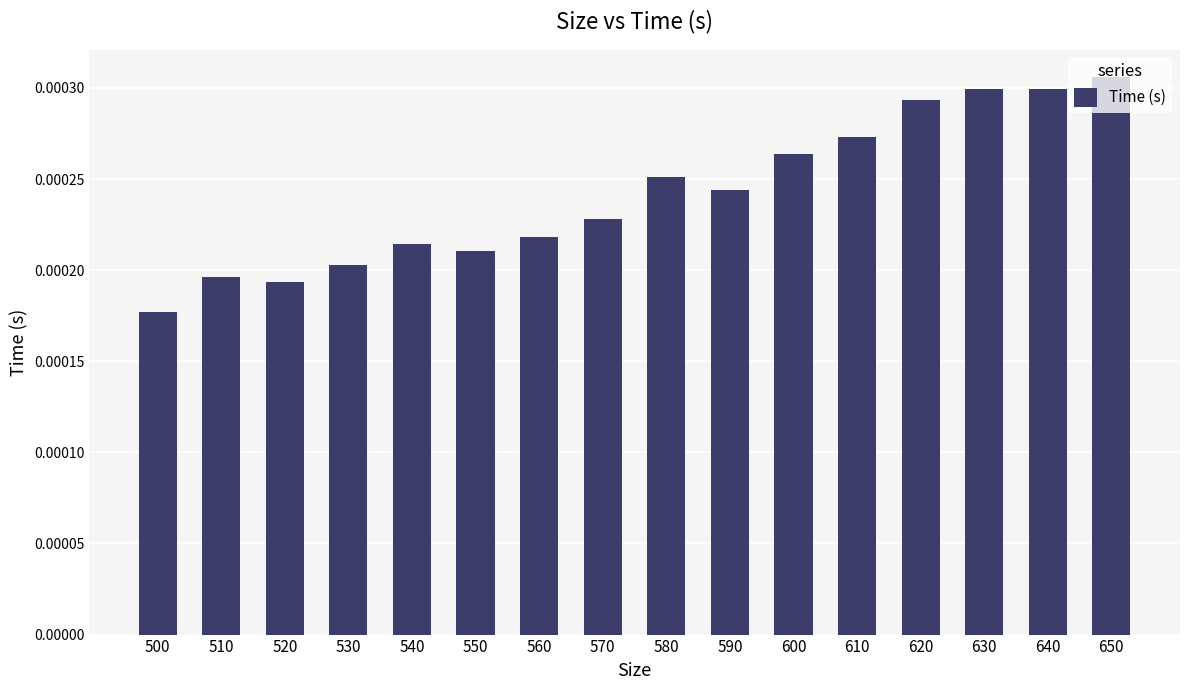

Count the values in the range 0 to 1.

16